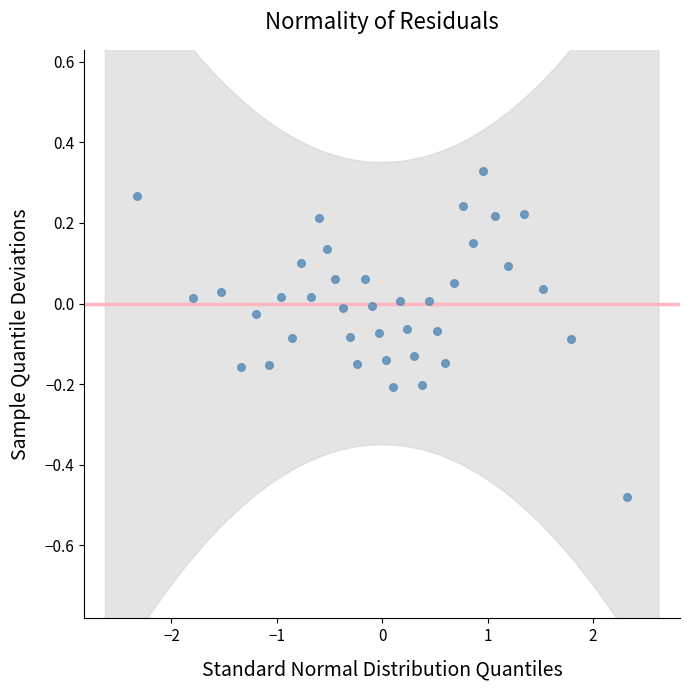

What is the range of X values (max minus min)?

4.7